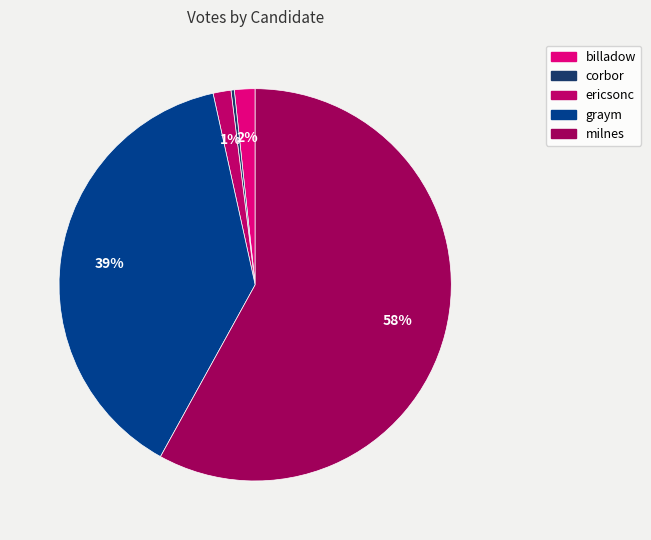

Which slice is the largest?

milnes